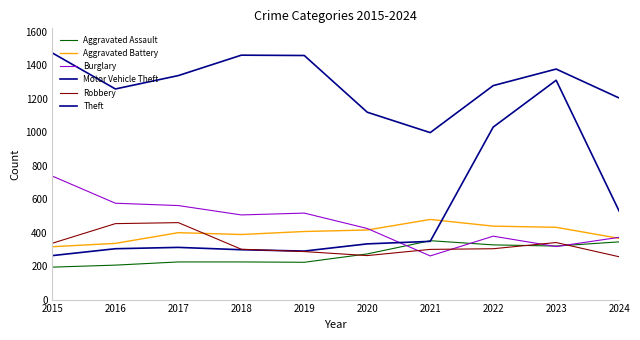

How many interior local valleys does the Burglary series have?

3